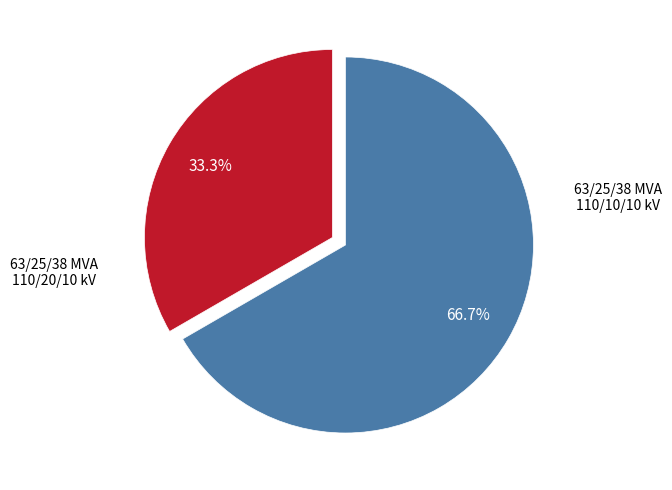

Is there any slice that represents more than half of the pie?

Yes